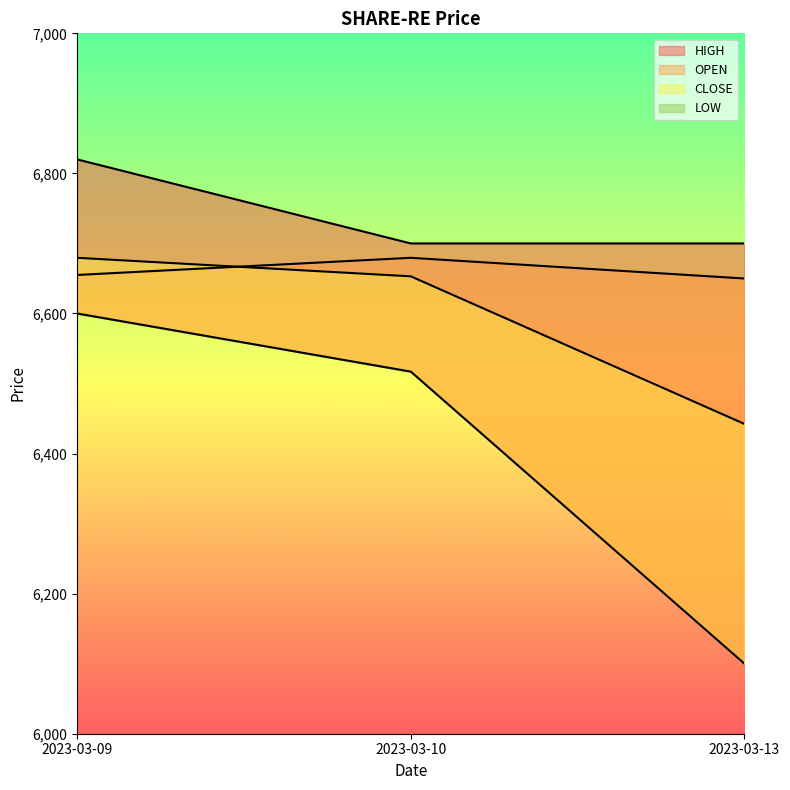

Which series has the largest total across all categories?

HIGH